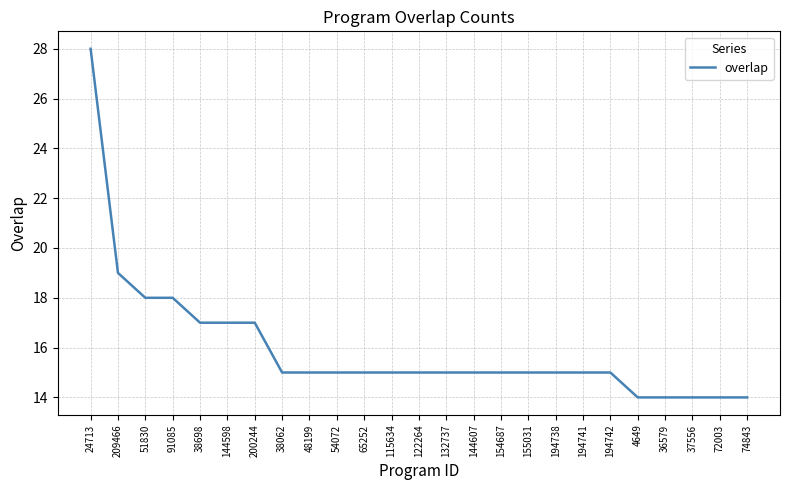

True or false: the data shows 23 at 54072.

False